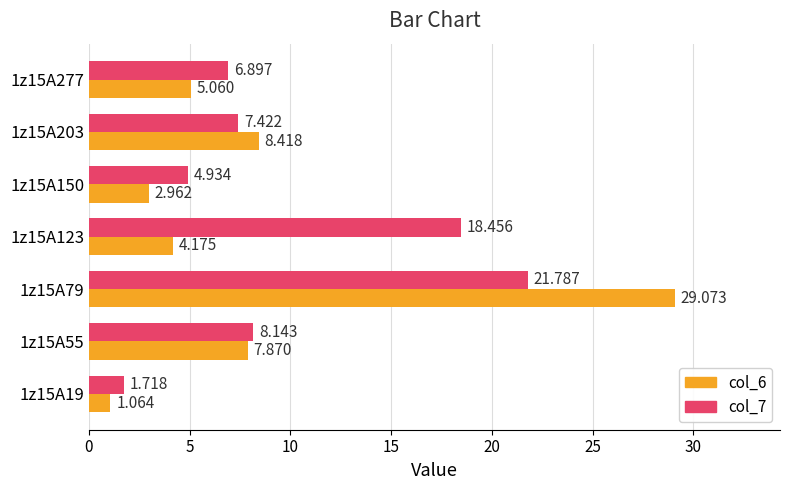

At which category is the sum across all series the highest?

1z15A79